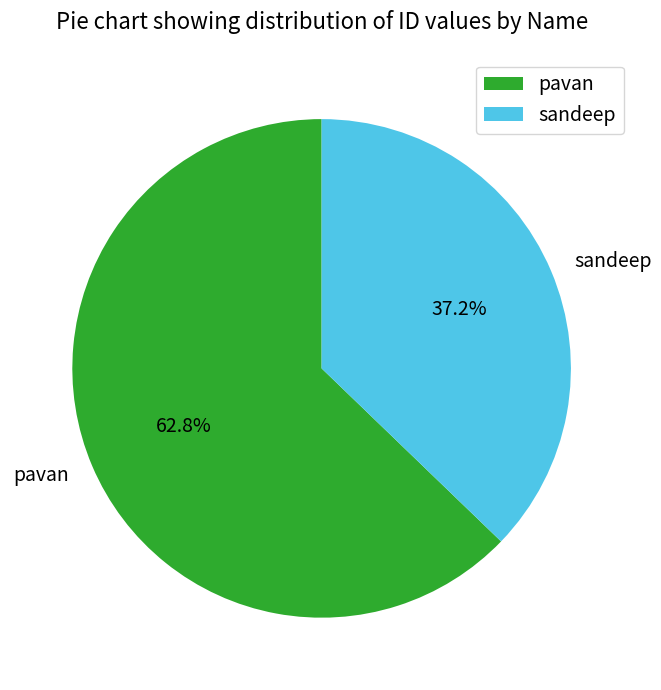

To the nearest percent, what is the difference between the pavan and sandeep slice percentages?

26%